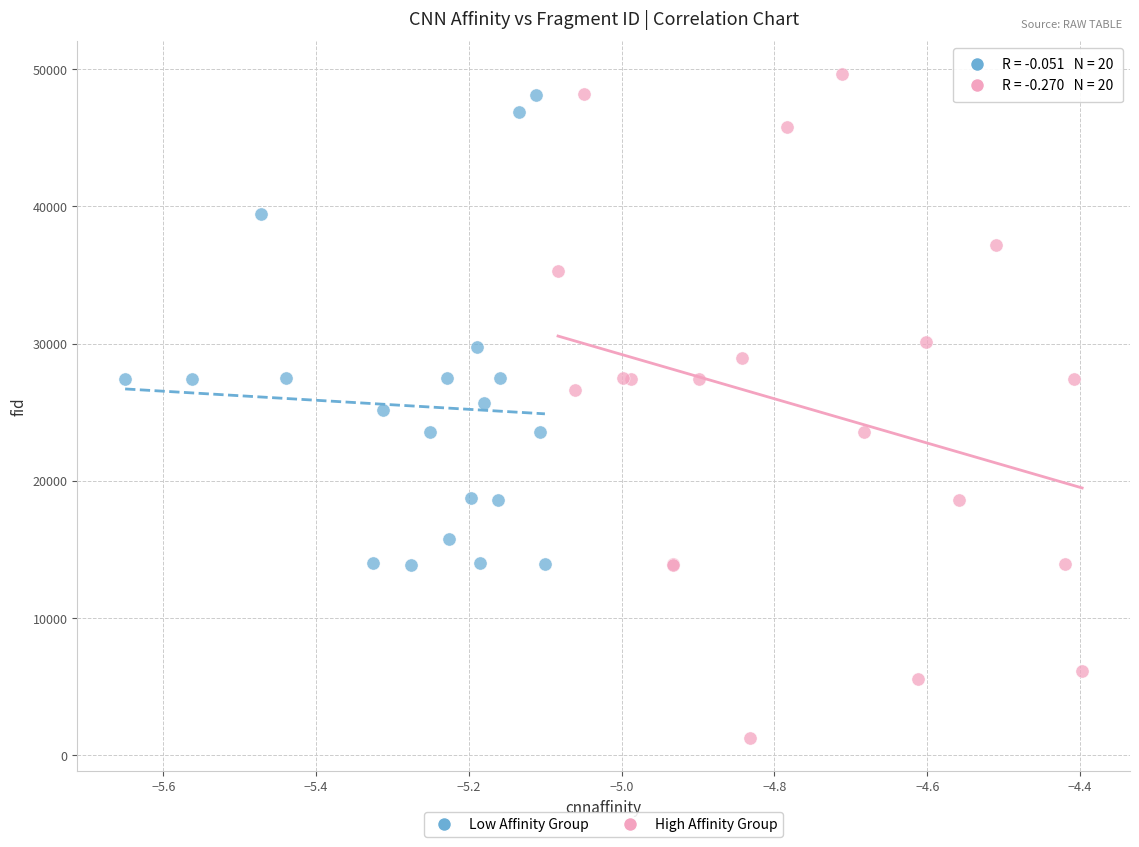

Which series has the largest Y range (max minus min)?

High Affinity Group